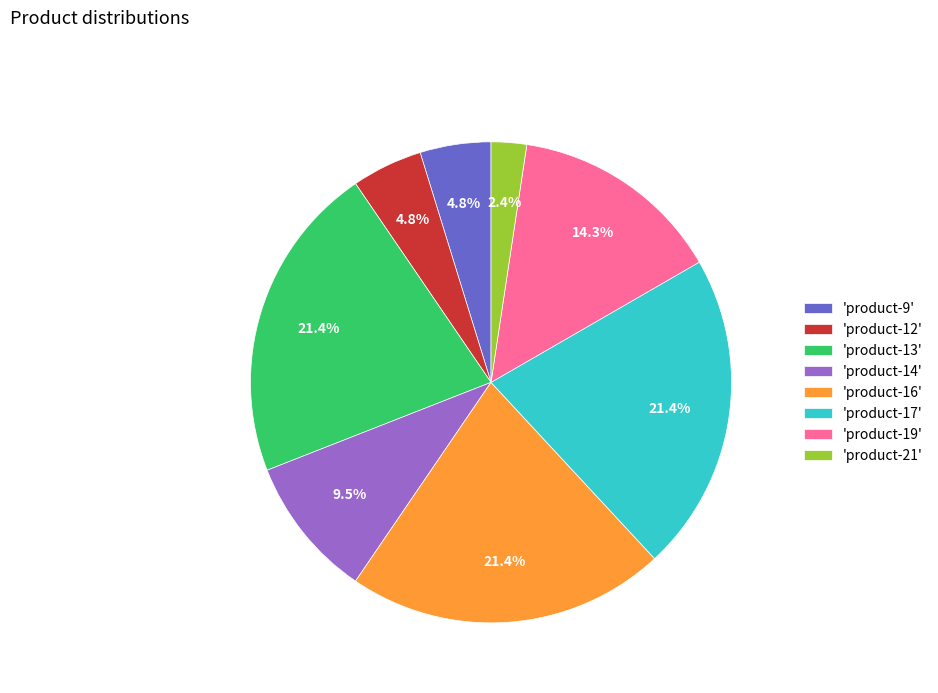

Does any single category account for the majority?

No